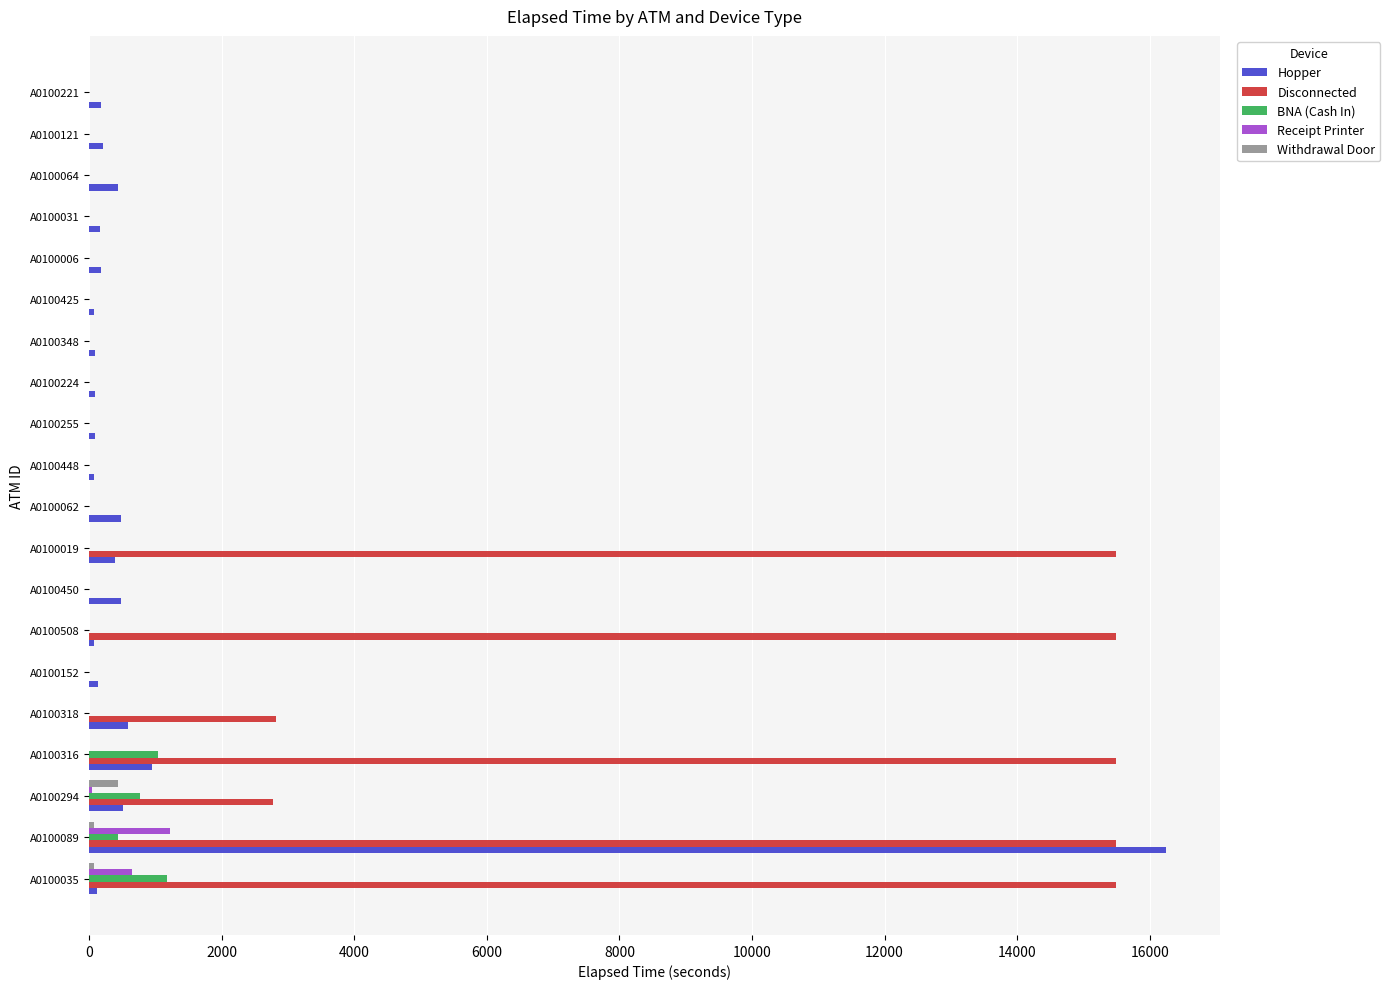

Which series changed the most between A0100089 and A0100019?

Hopper